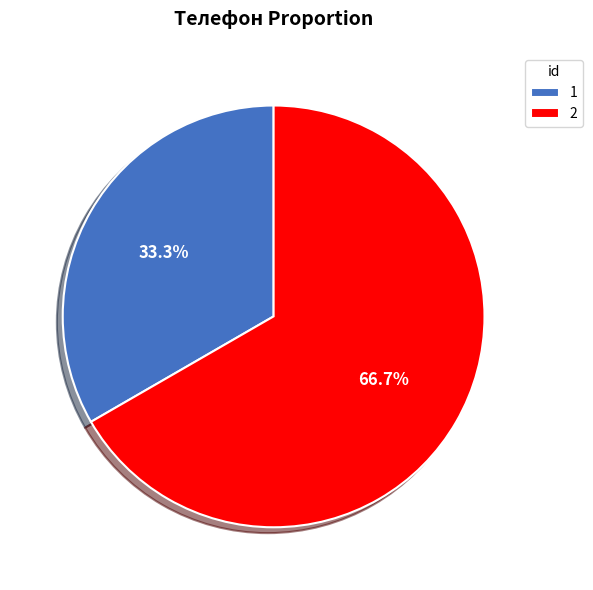

Which slice is the smallest?

1